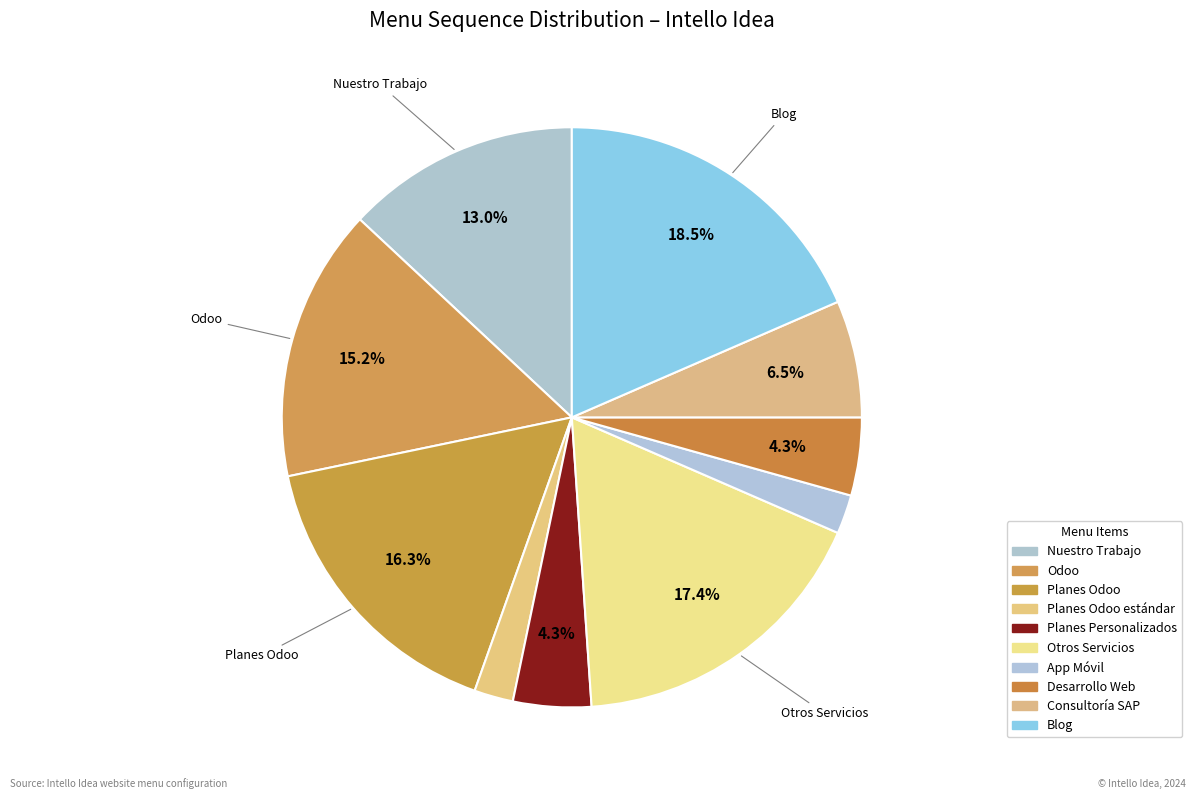

How many segments does this pie chart have?

10